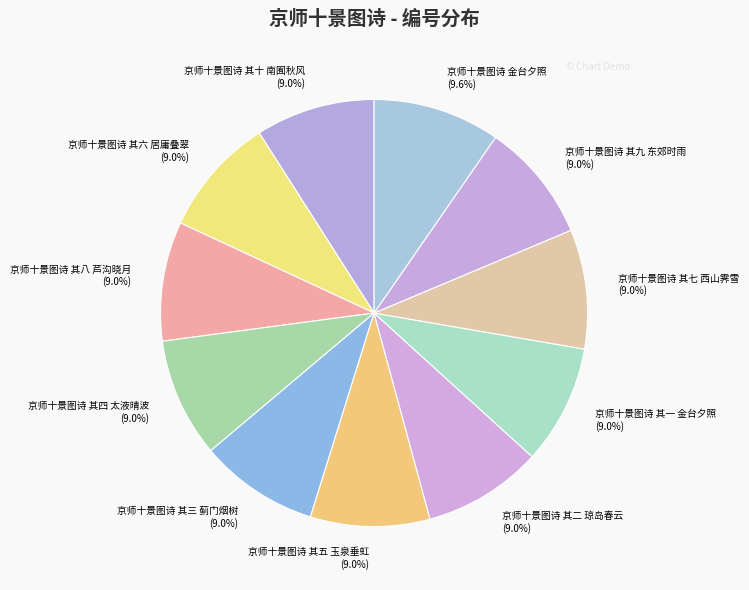

Which category has the biggest portion of the pie?

京师十景图诗 金台夕照